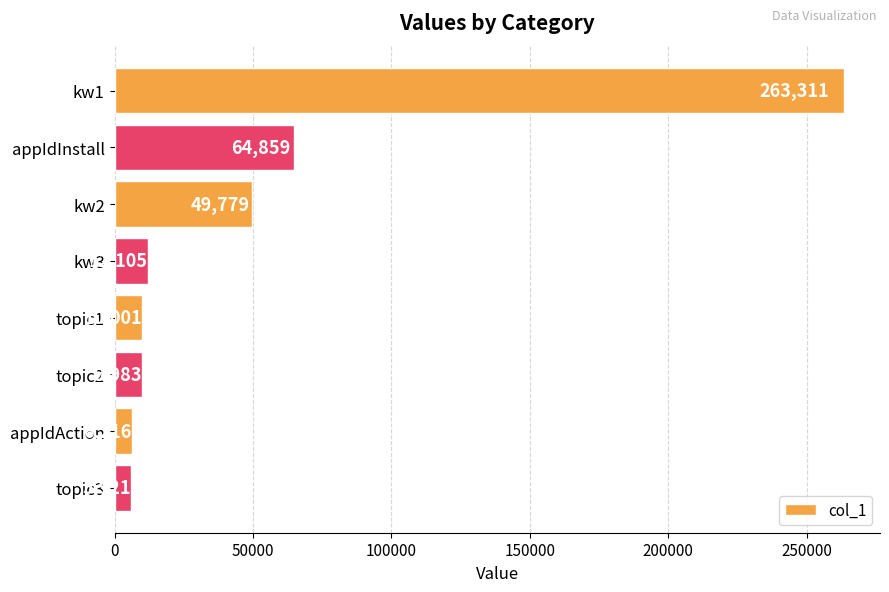

List the labels in order of value, largest first.

kw1, appIdInstall, kw2, kw3, topic1, topic2, appIdAction, topic3